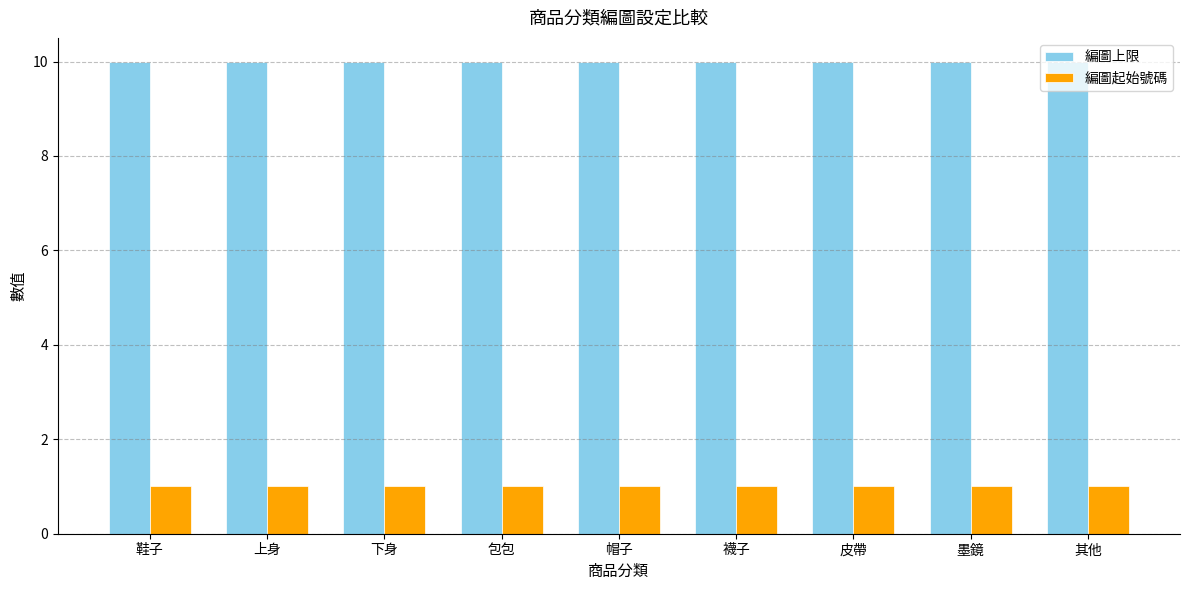

Reading left to right, what are all the values shown in this chart?

編圖上限: 鞋子=10	上身=10	下身=10	包包=10	帽子=10	襪子=10	皮帶=10	墨鏡=10	其他=10
編圖起始號碼: 鞋子=1	上身=1	下身=1	包包=1	帽子=1	襪子=1	皮帶=1	墨鏡=1	其他=1